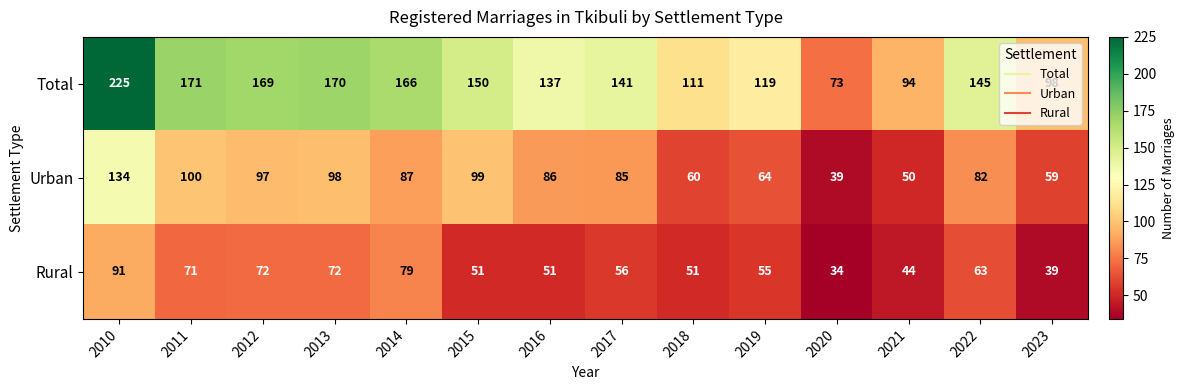

What is the difference between the maximum and minimum values in the Total series?

152